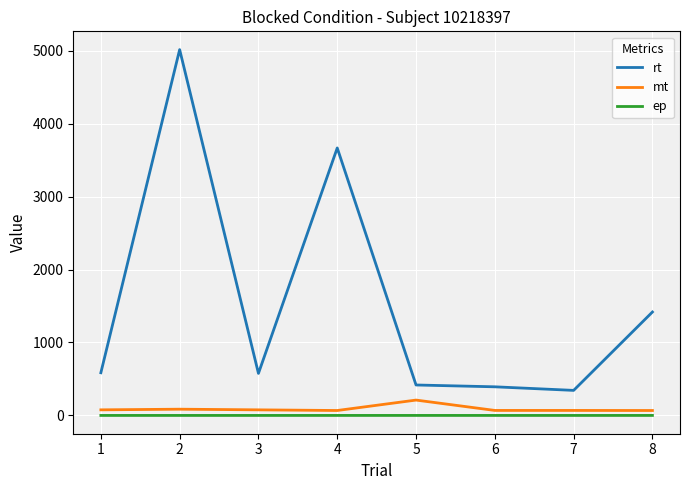

True or false: rt and ep intersect in this chart.

False